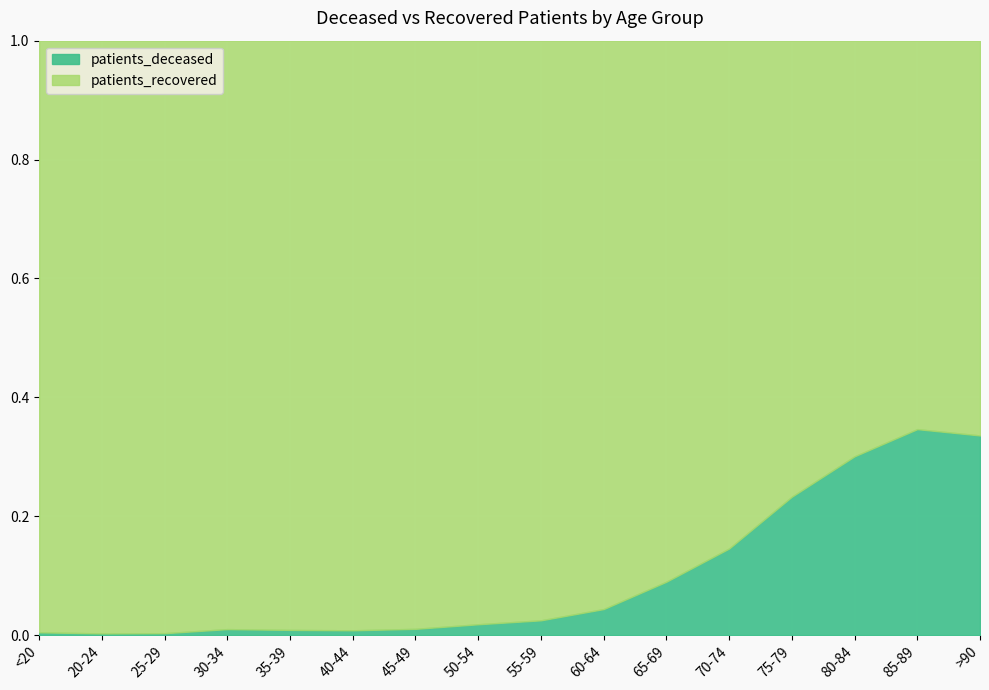

True or false: patients_deceased has a value of 0.3 at 80-84.

True